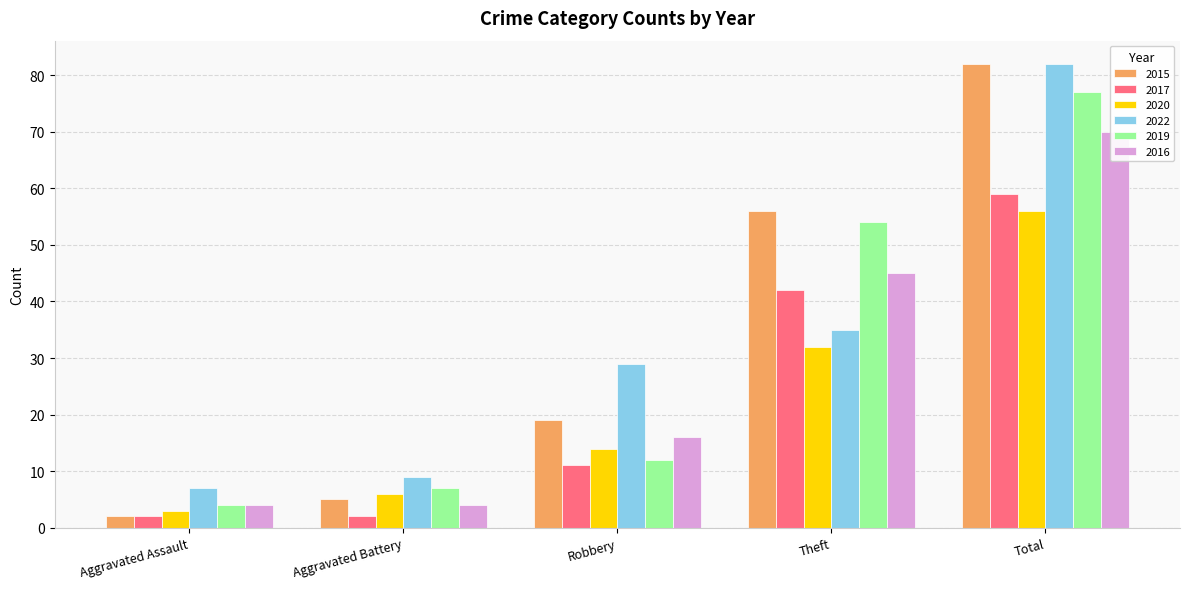

Is it true that 2016 equals 10 at Robbery?

False